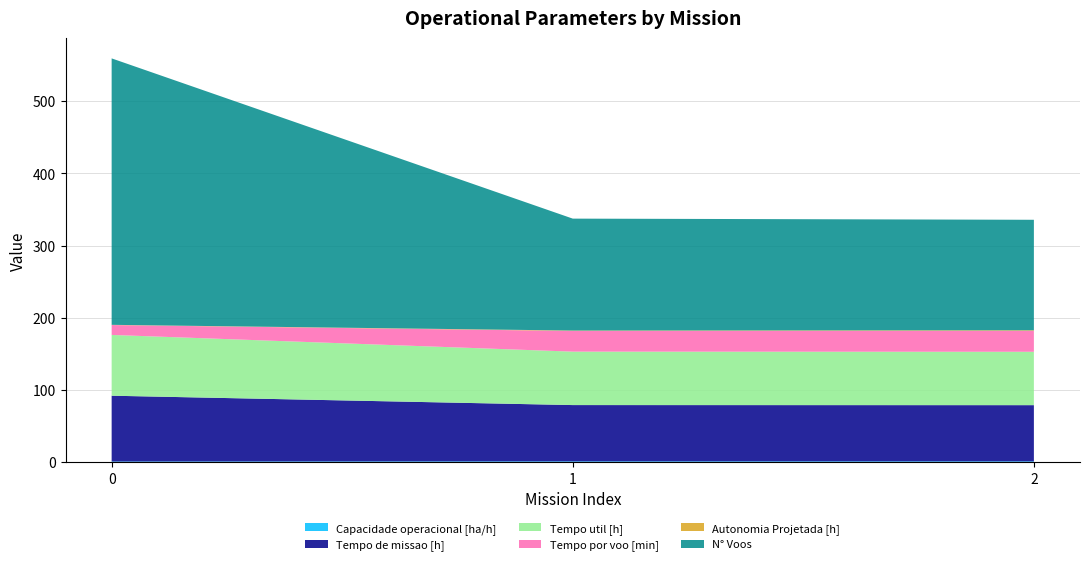

Reading right to left, list all the values displayed in this chart.

Capacidade operacional [ha/h]: 2=1.3	1=1.3	0=1.1
Tempo de missao [h]: 2=77.8	1=78.0	0=91.1
Tempo util [h]: 2=73.9	1=74.0	0=84.2
Tempo por voo [min]: 2=29.0	1=28.6	0=13.7
Autonomia Projetada [h]: 2=0.8	1=0.6	0=0.3
N° Voos: 2=153.0	1=155.0	0=369.0